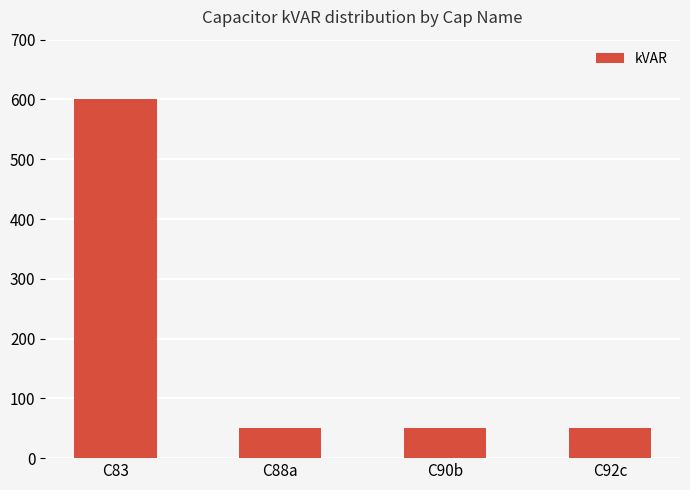

How many values are between 50 and 600?

4